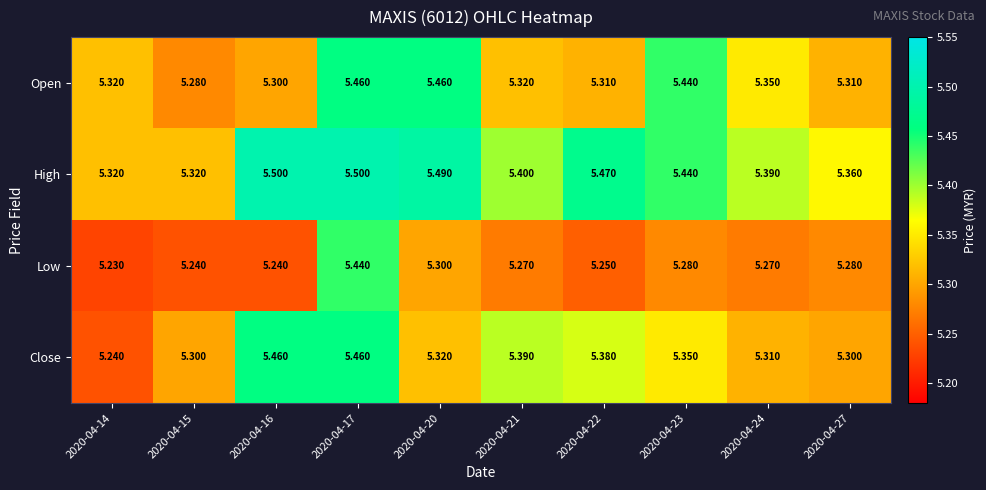

Which series has the largest range (max minus min)?

Close